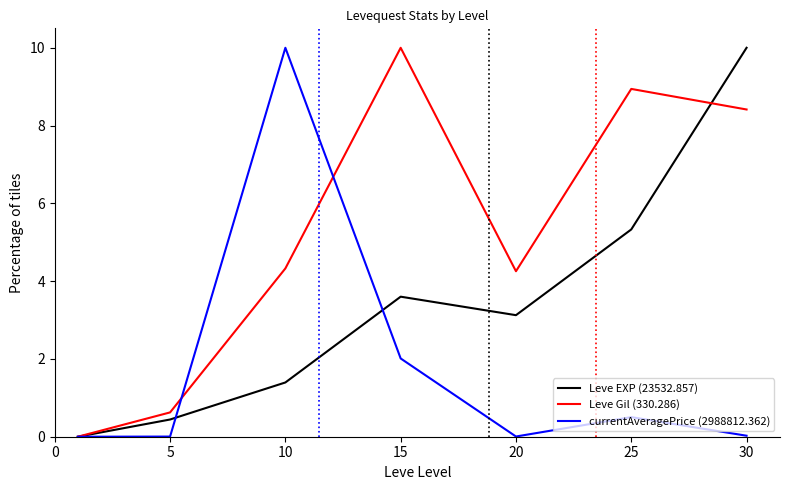

What is the maximum value for Leve Gil (330.286)?

10.0